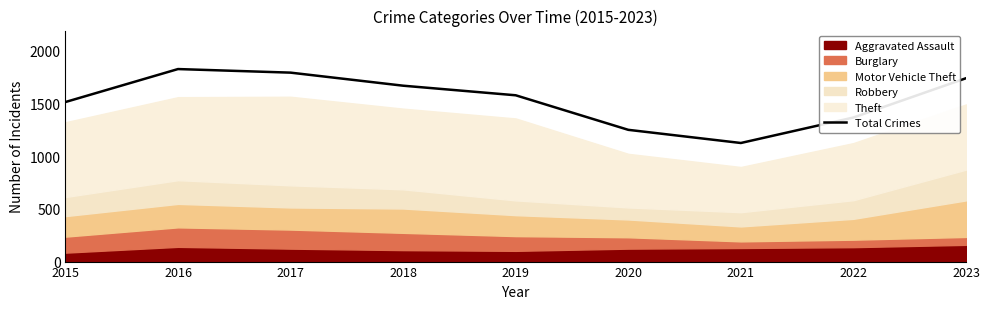

Which label corresponds to the largest value in the chart?

2016